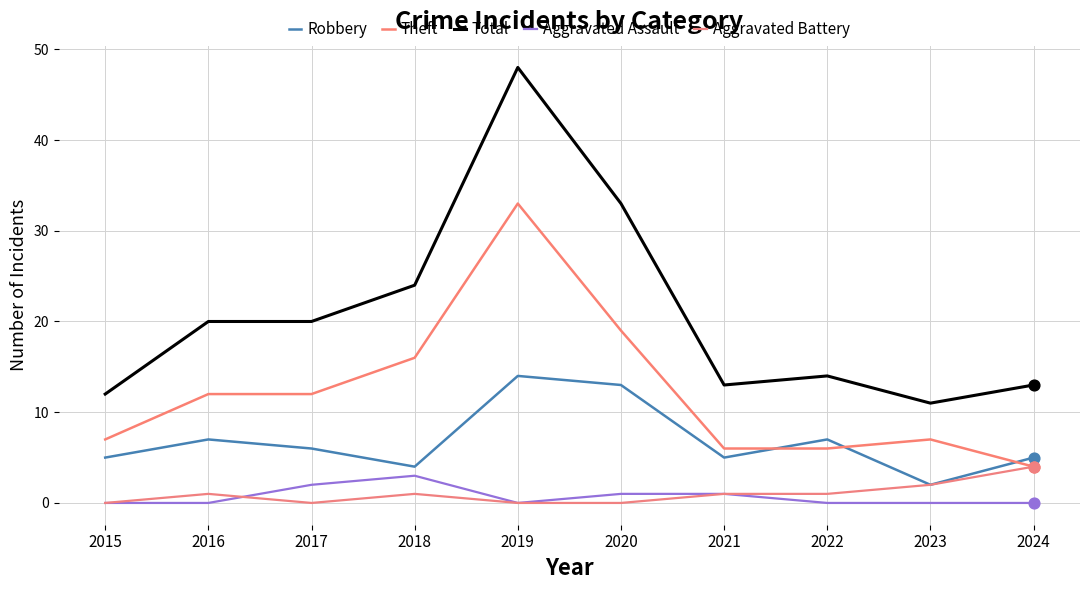

At which category is the sum across all series the highest?

2019